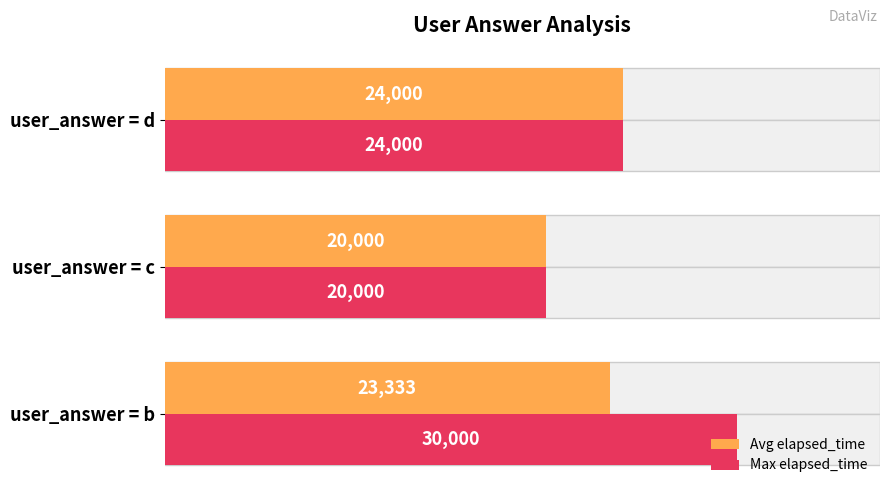

What is the total value across all series at user_answer = b?

53333